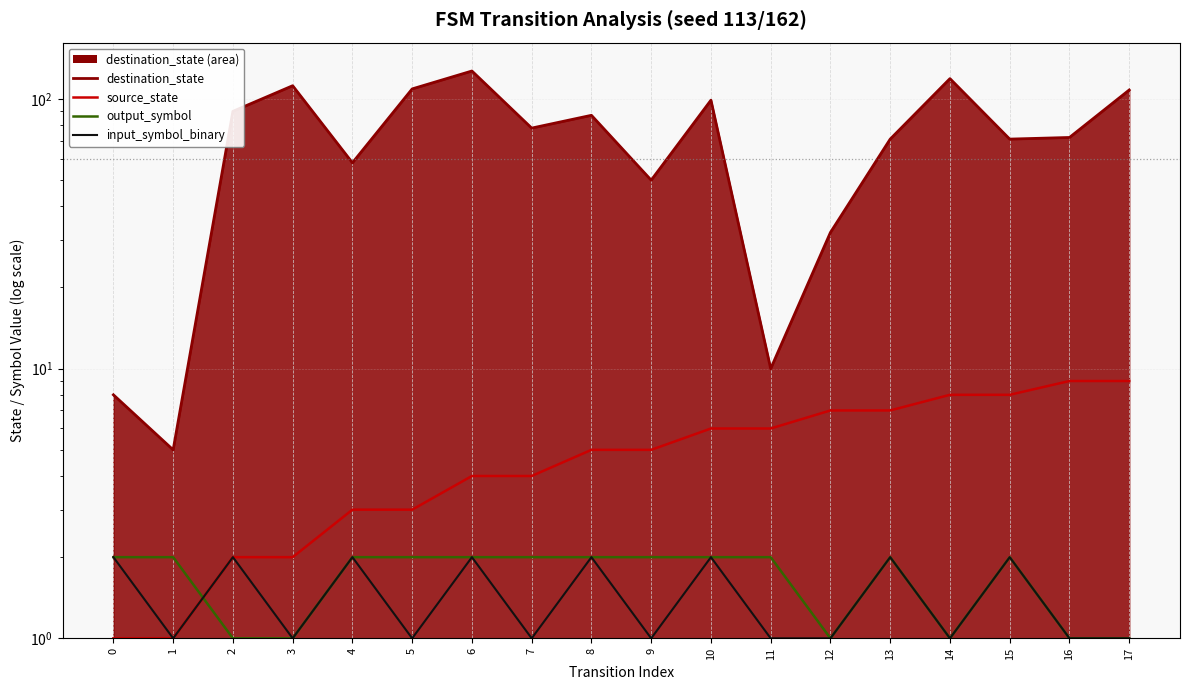

True or false: input_symbol_binary has more than 1 interior local peaks.

True